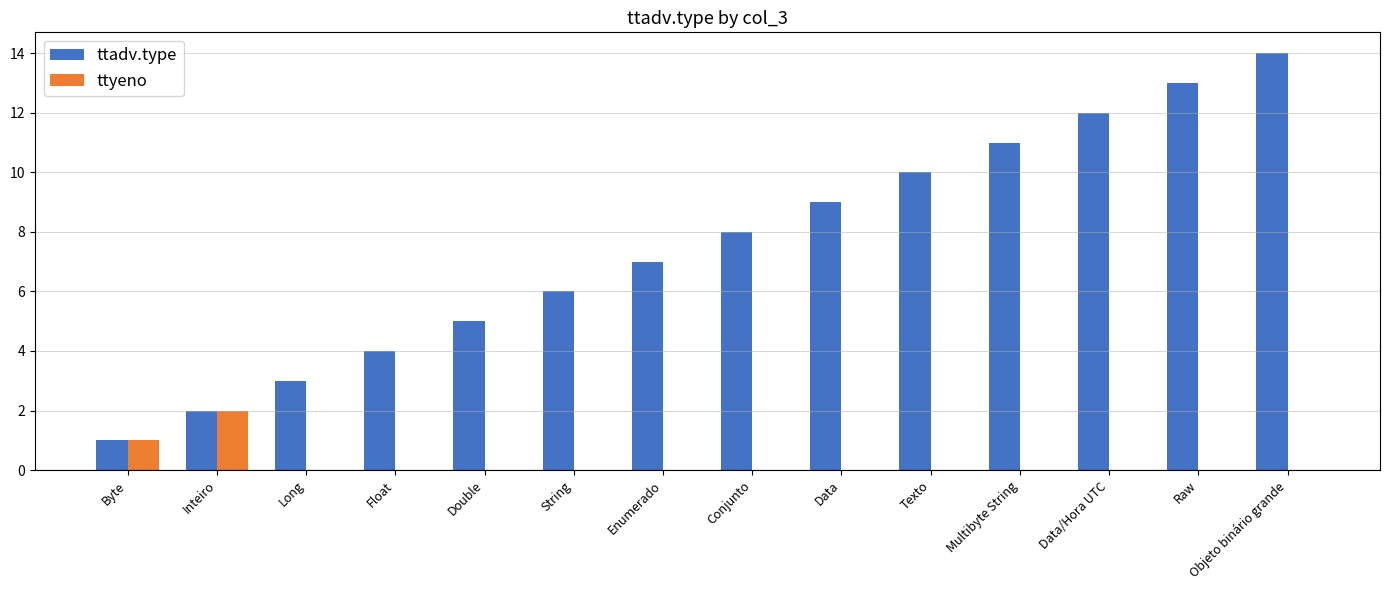

What is the sum of the ttadv.type values at Raw and Byte?

14